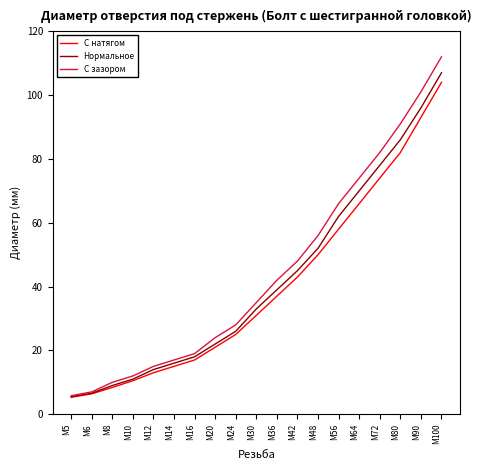

Which series has the largest range (max minus min)?

С зазором